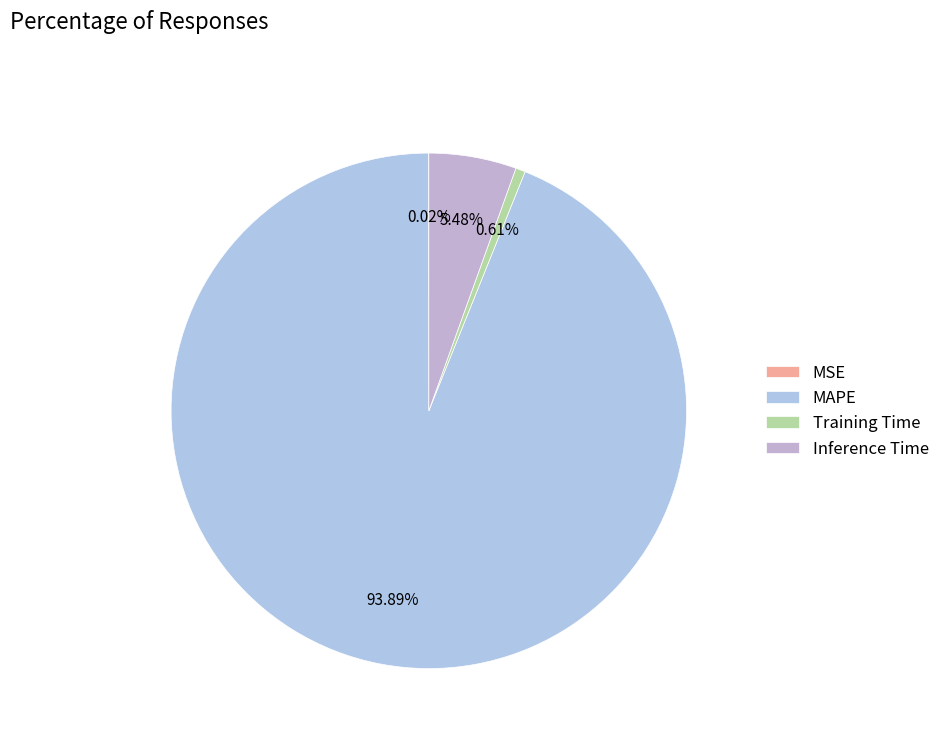

How many slices are in this pie chart?

4